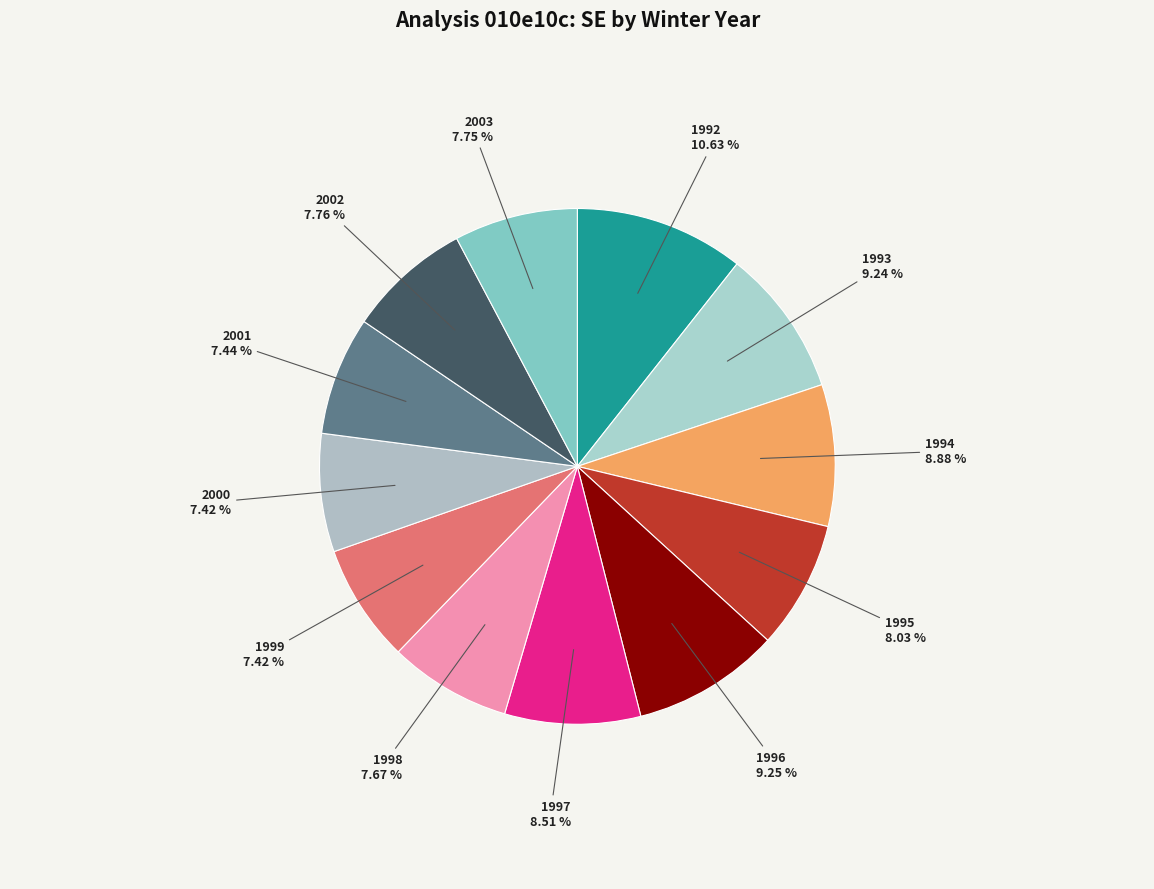

Do 1993 and 1994 together represent more than half of the pie?

No